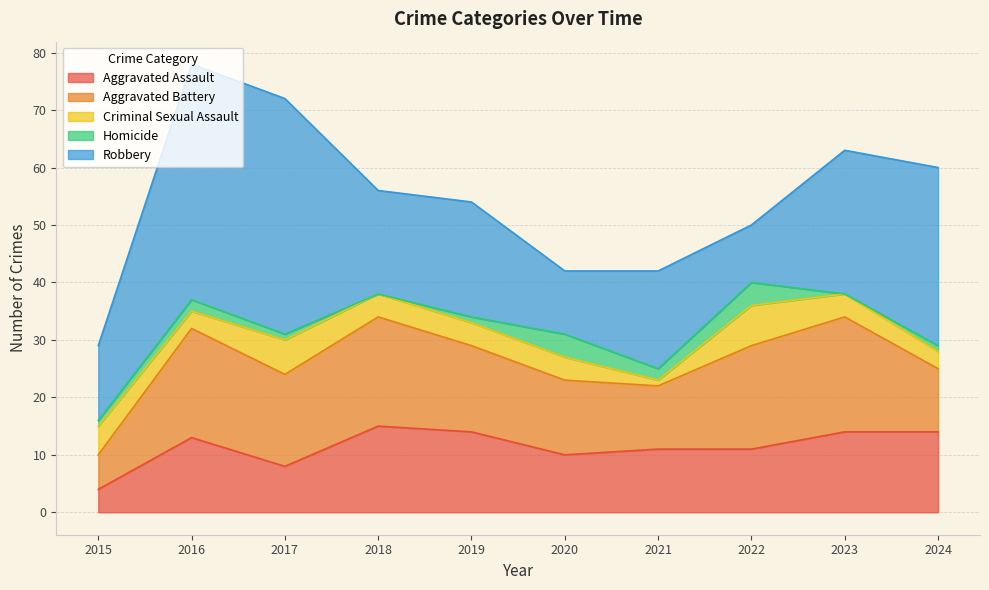

True or false: Homicide has more than 1 interior local peaks.

True